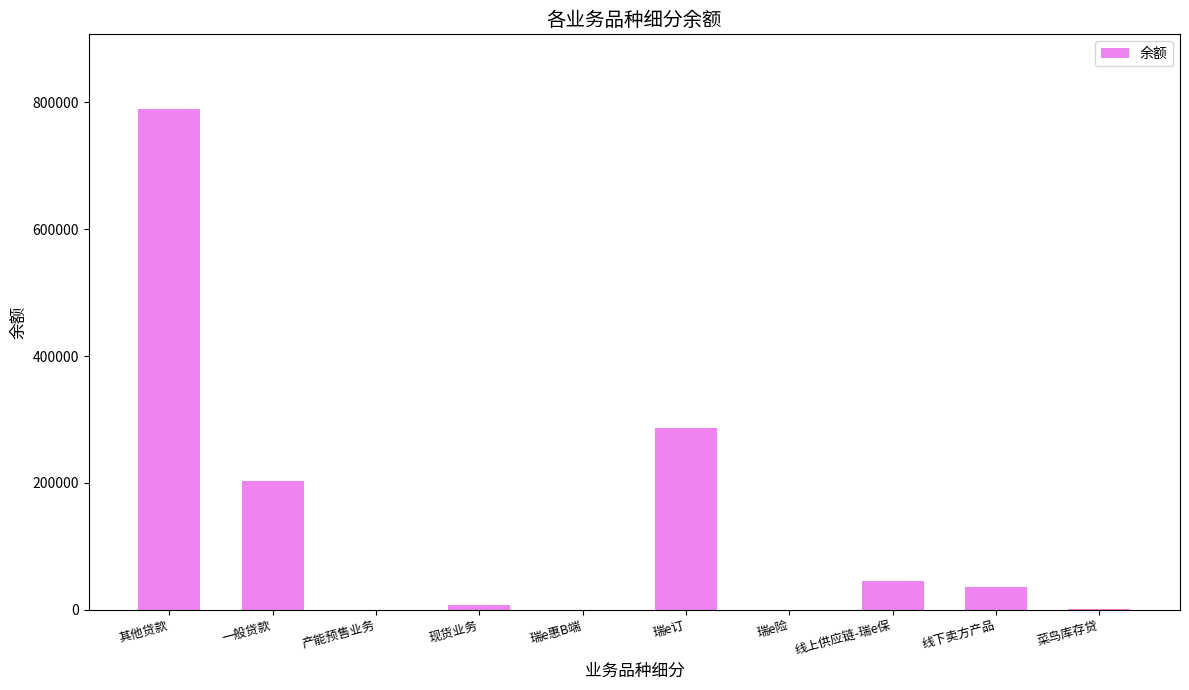

Where is the data nearest to the value 394587?

瑞e订